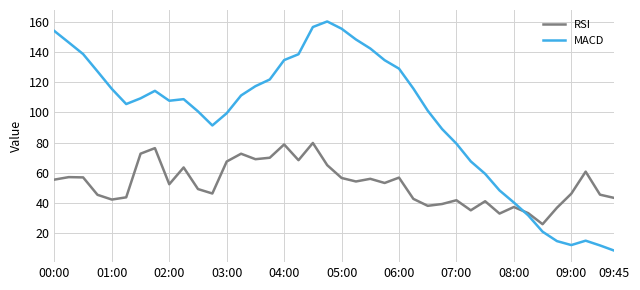

True or false: RSI has more than 1 interior local peaks.

True